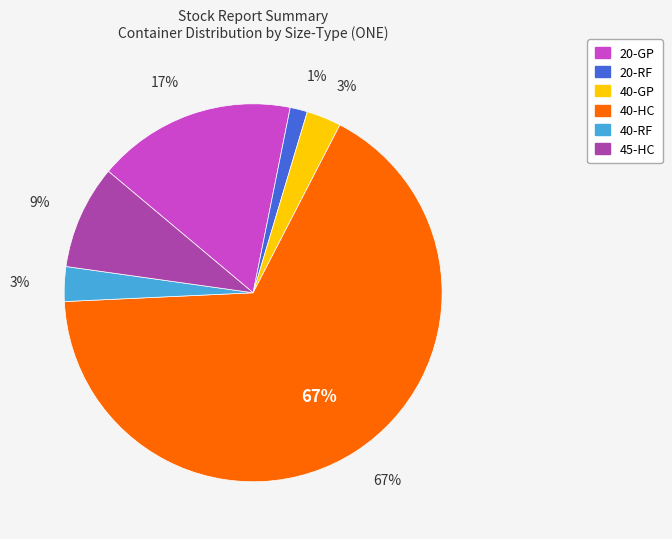

What portion of the pie excludes 40-GP?

97.0%